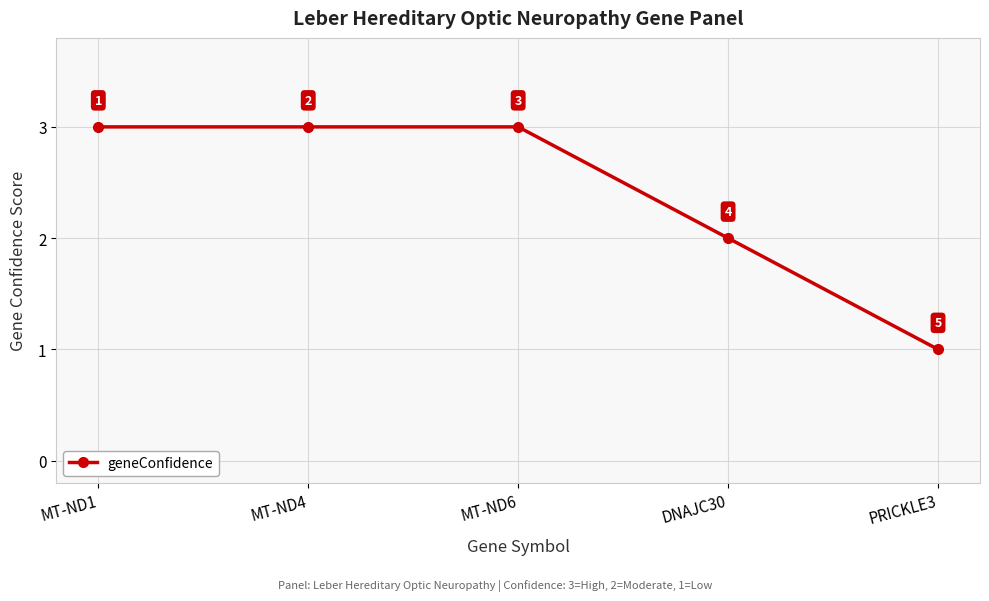

What is the difference between the values at DNAJC30 and MT-ND4?

1